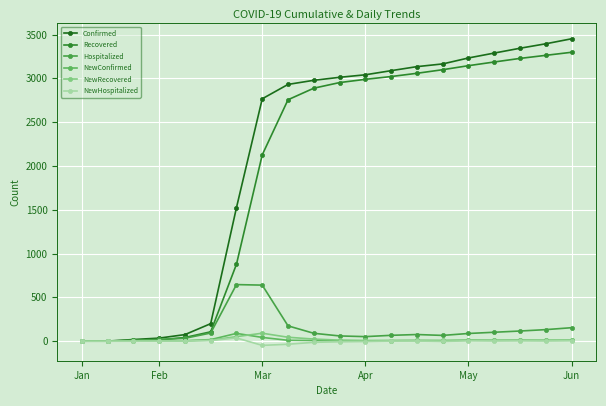

In NewHospitalized, how many points are lower than both neighbors (excluding endpoints)?

4